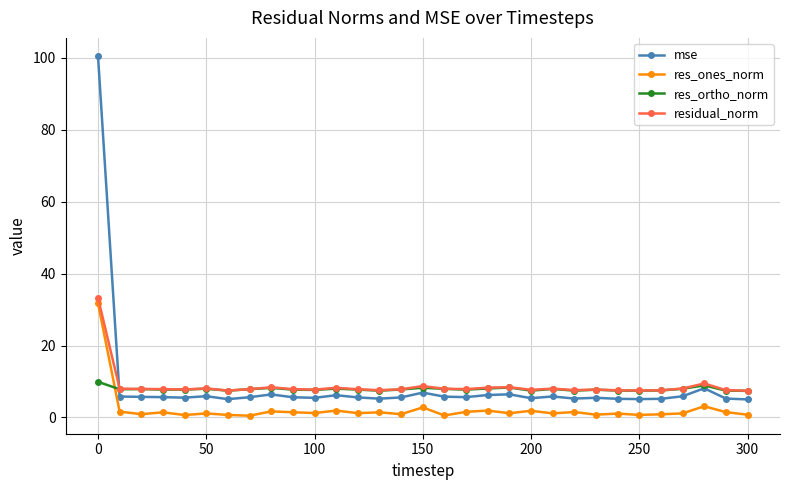

What is the maximum value shown in the chart?

100.5